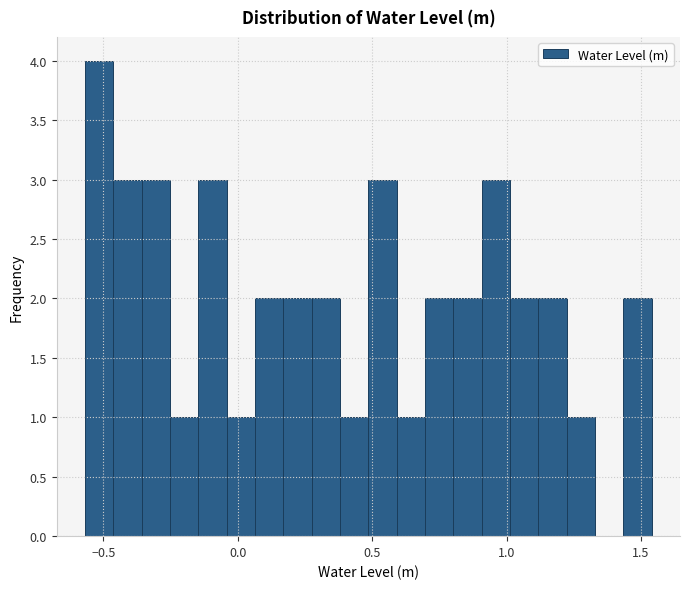

Read against the x-axis, roughly where is the centre of the tallest bar?

-0.50